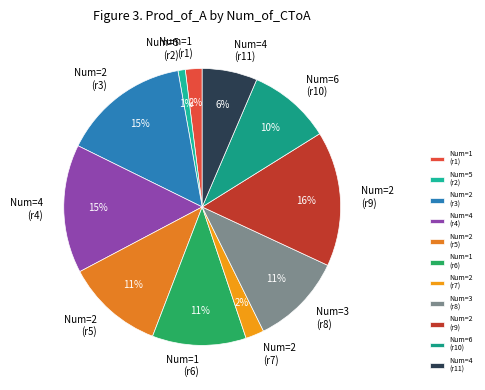

Is there a majority slice in this chart?

No